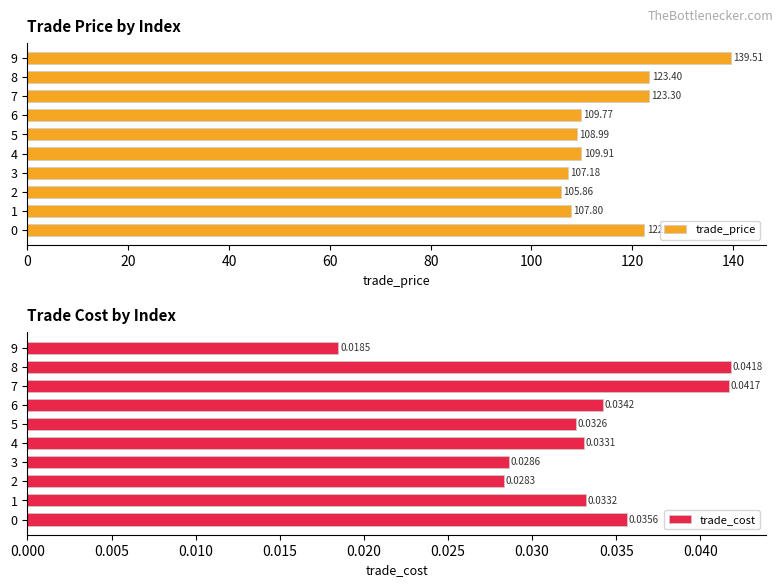

Reading left to right, transcribe all the data shown in this chart.

trade_price: 122.4	107.8	105.9	107.2	109.9	109.0	109.8	123.3	123.4	139.5
trade_cost: 0.0	0.0	0.0	0.0	0.0	0.0	0.0	0.0	0.0	0.0